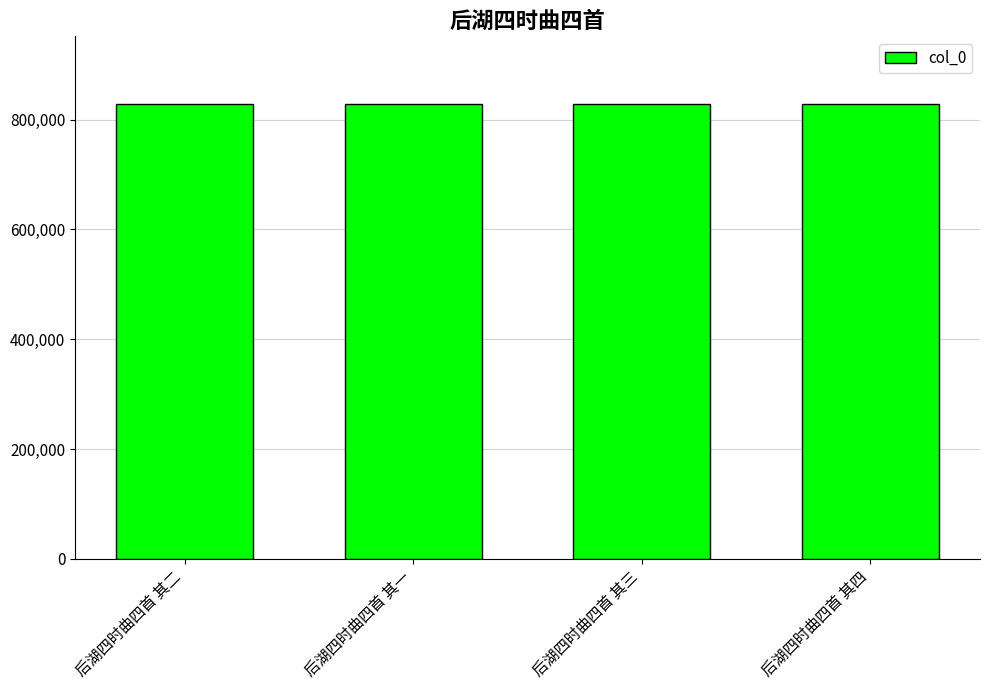

How many categories are shown in the chart?

4